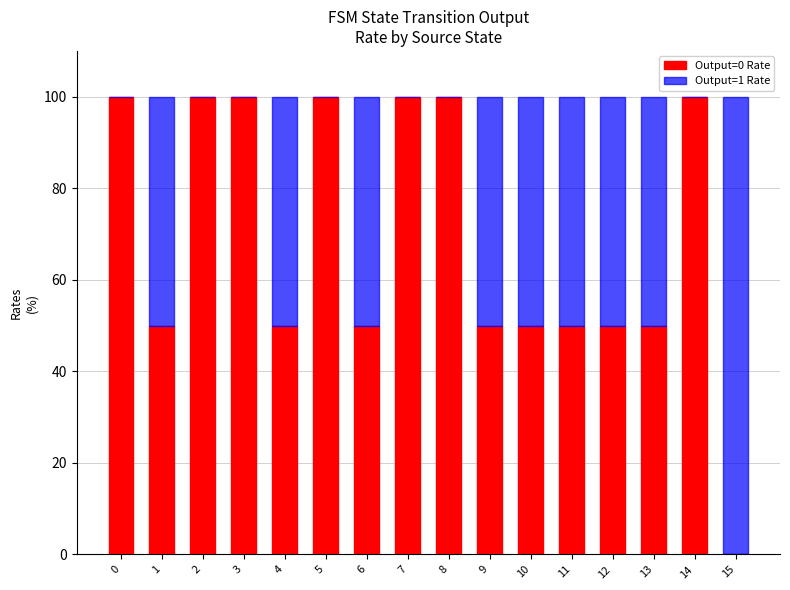

What is the total value across all series at 6?

100